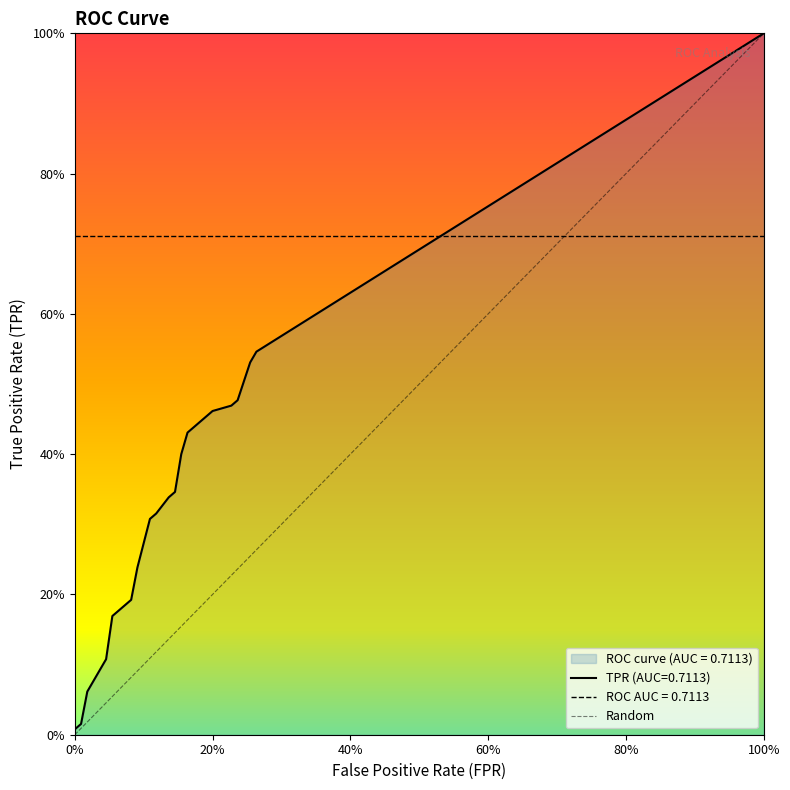

Is the value of fpr at 11 greater than the value of tpr at 9?

No